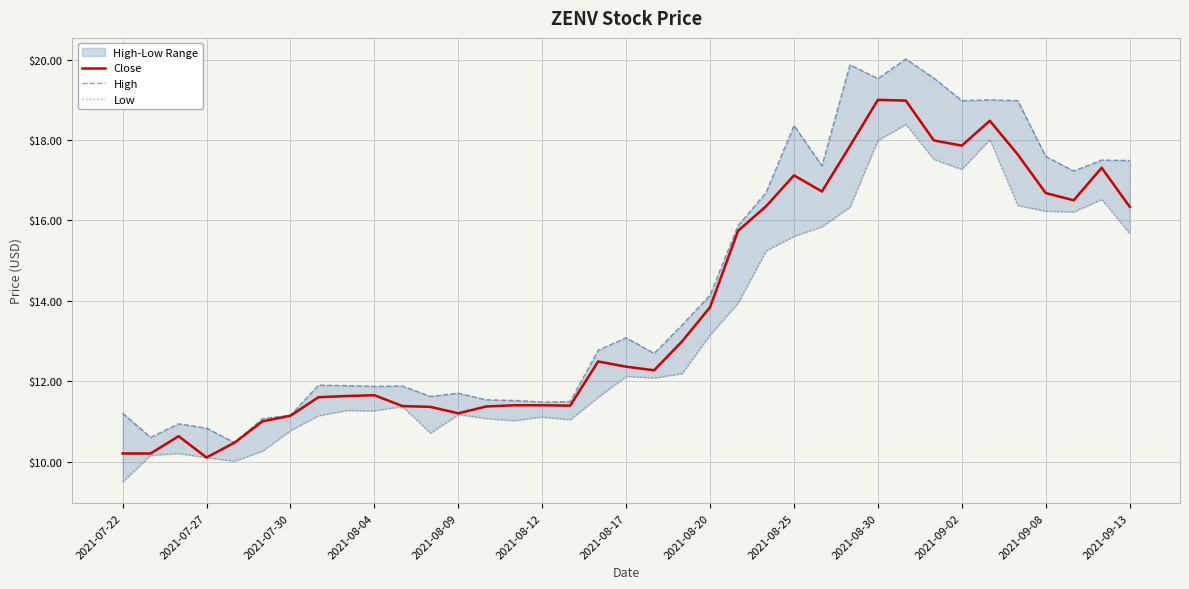

Read the Close value at 29.

18.0